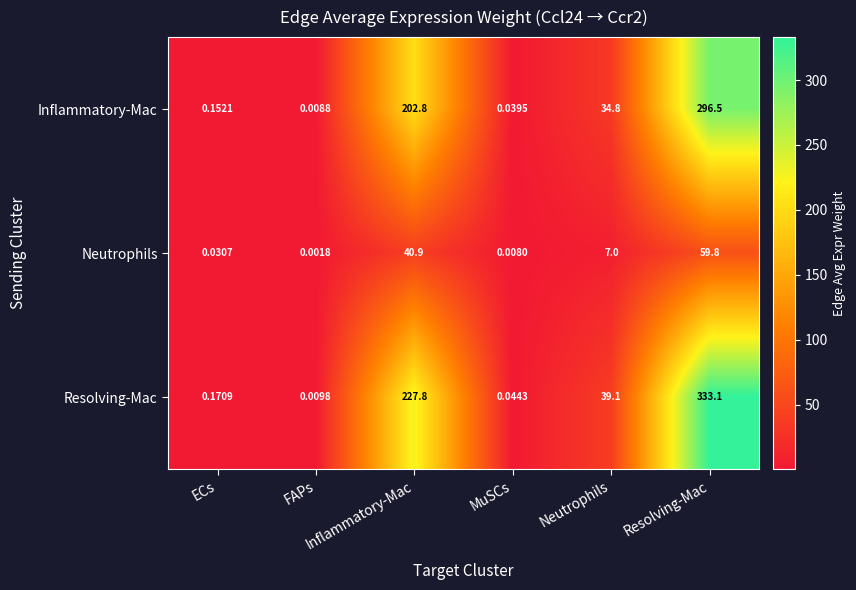

At which category is the sum across all series the highest?

Resolving-Mac